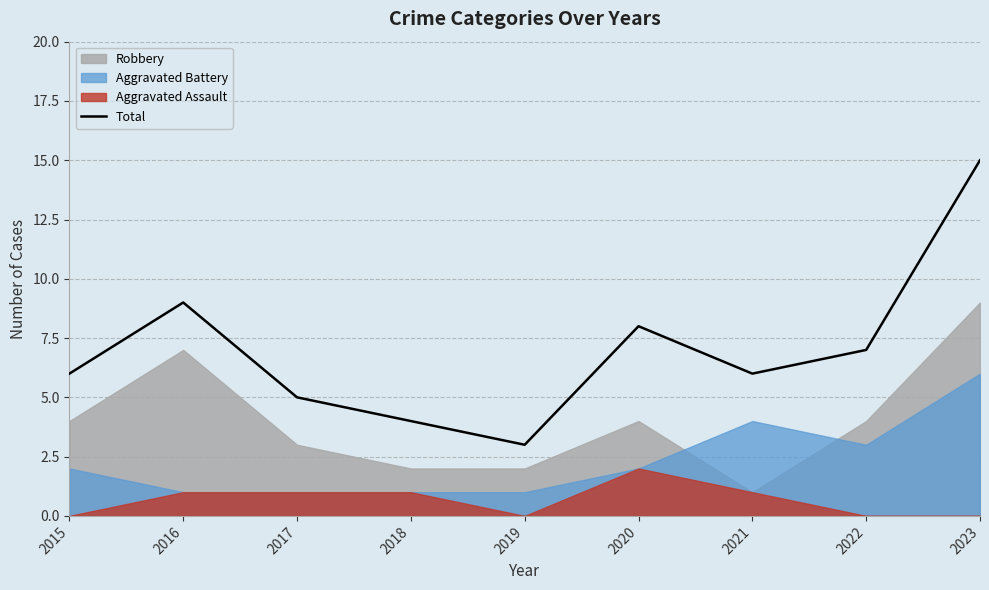

What is the value of the 1st point from the left?

6